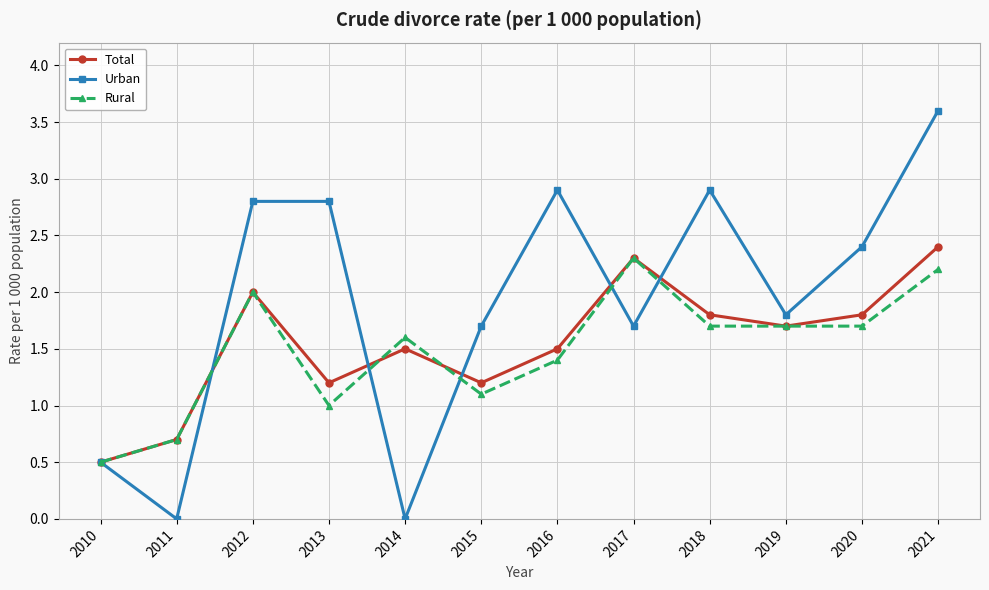

What is the total value across all series at 2014?

3.1